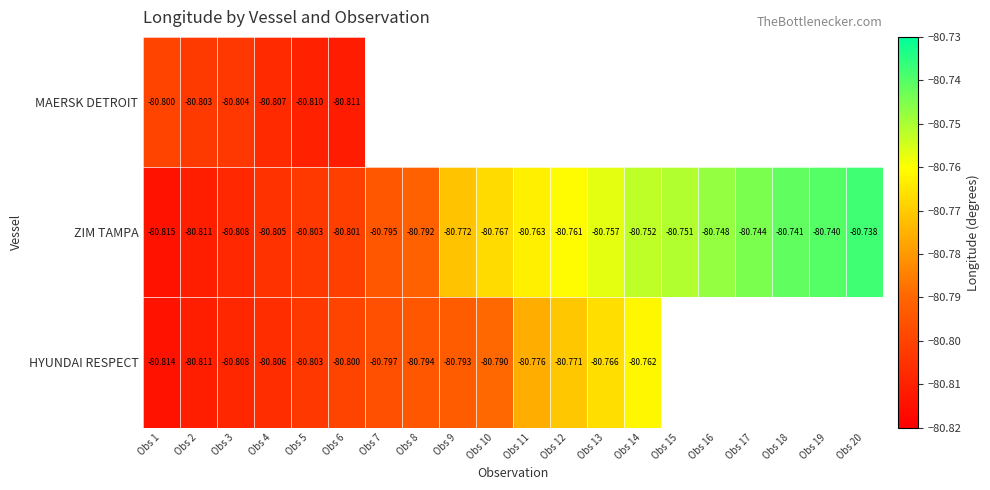

Is the value of HYUNDAI RESPECT at Obs 2 greater than the value of ZIM TAMPA at Obs 6?

No